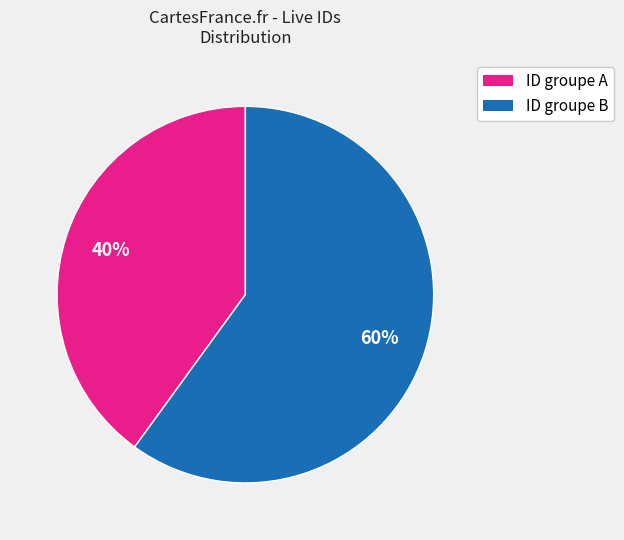

Rank the categories by value from highest to lowest.

ID groupe B, ID groupe A